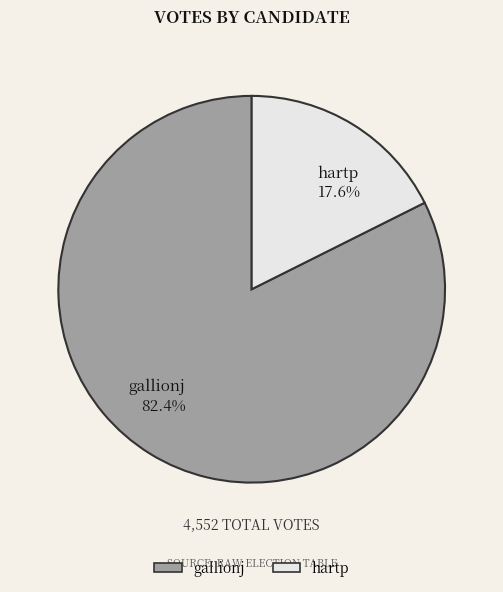

To the nearest percent, what percentage of the pie is hartp?

18%